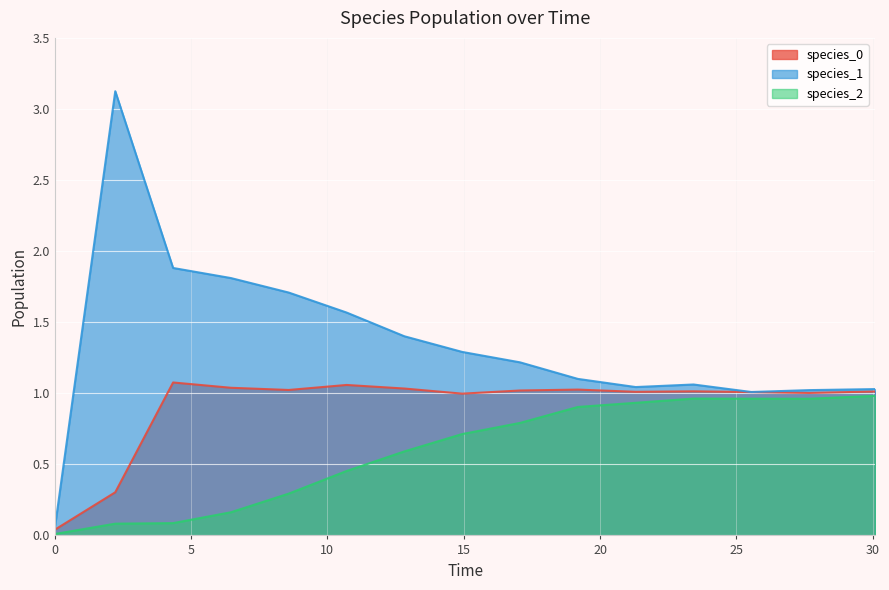

Rank the series at 0 from lowest to highest value.

species_2, species_0, species_1